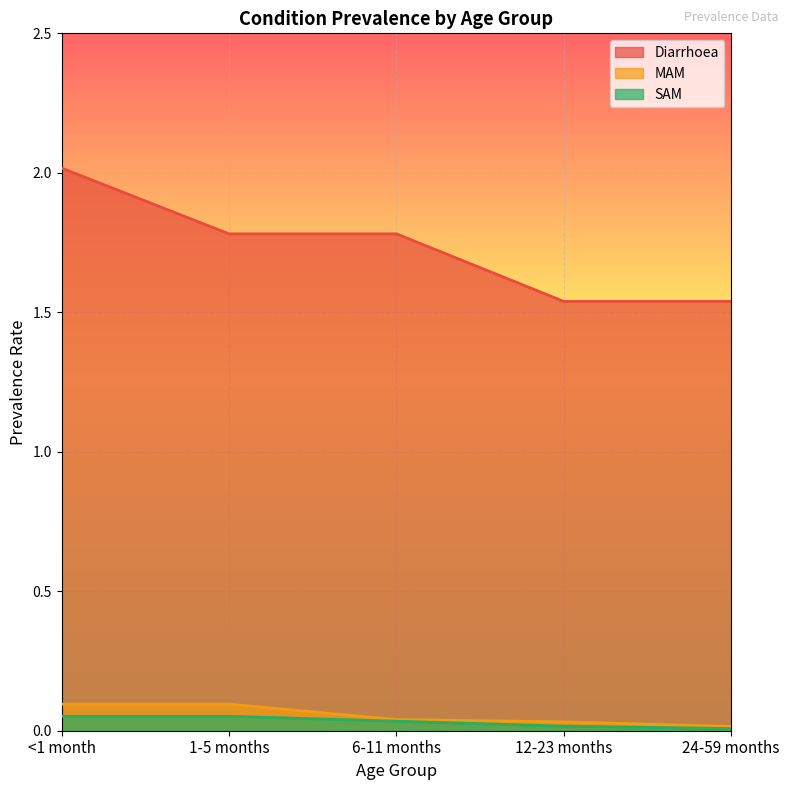

Reading left to right, extract all data points from this chart.

Diarrhoea: <1 month=2.0	1-5 months=1.8	6-11 months=1.8	12-23 months=1.5	24-59 months=1.5
MAM: <1 month=0.1	1-5 months=0.1	6-11 months=0.0	12-23 months=0.0	24-59 months=0.0
SAM: <1 month=0.1	1-5 months=0.1	6-11 months=0.0	12-23 months=0.0	24-59 months=0.0